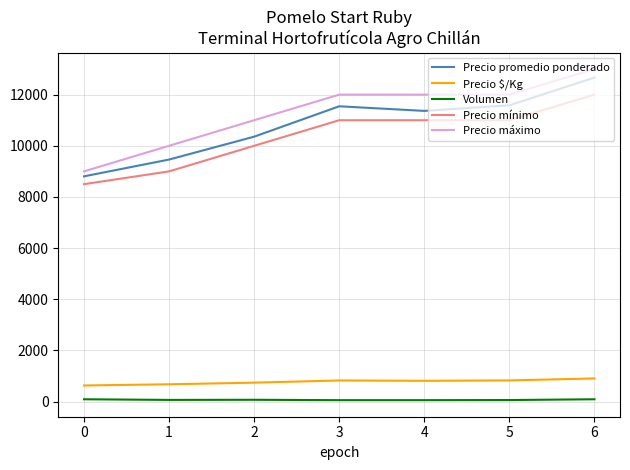

The Precio promedio ponderado series shows 12834 at 0. True or false?

False